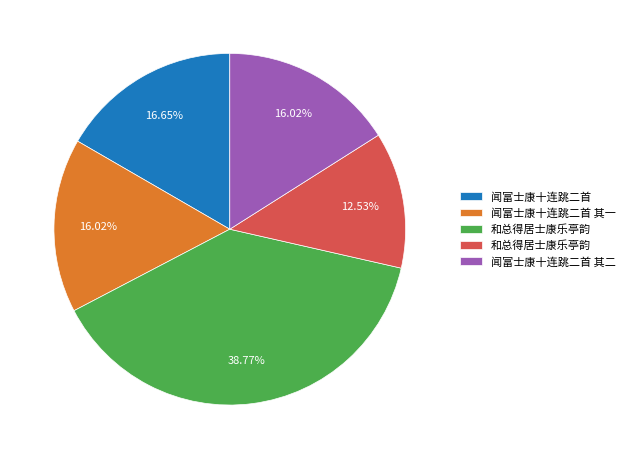

Is there any slice that represents more than half of the pie?

No